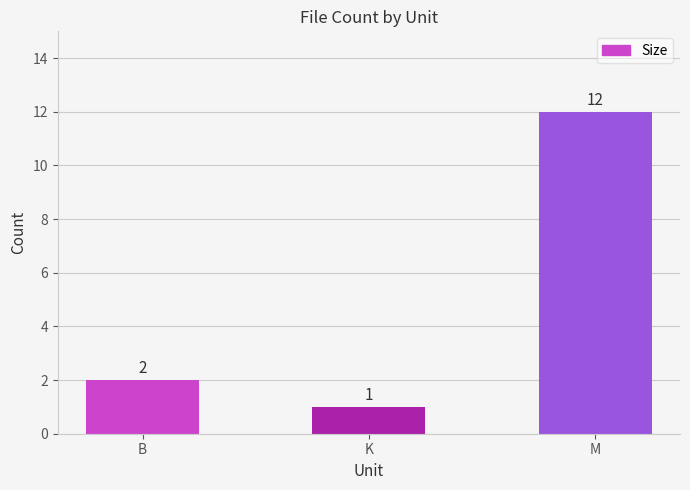

What is the difference between the maximum and minimum values?

11